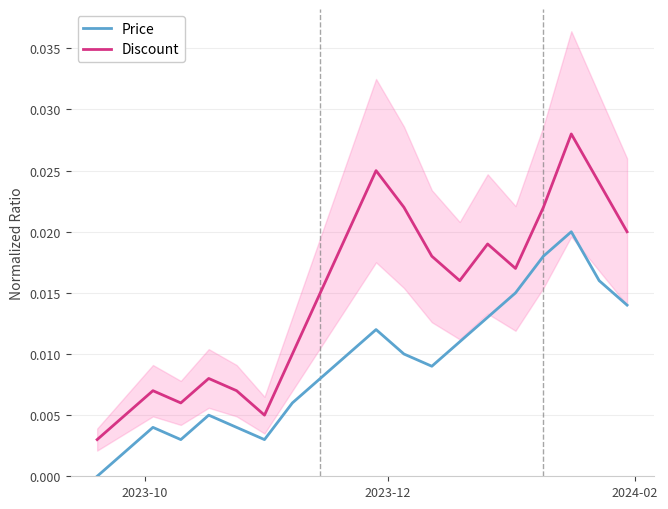

True or false: Price and Discount intersect in this chart.

False